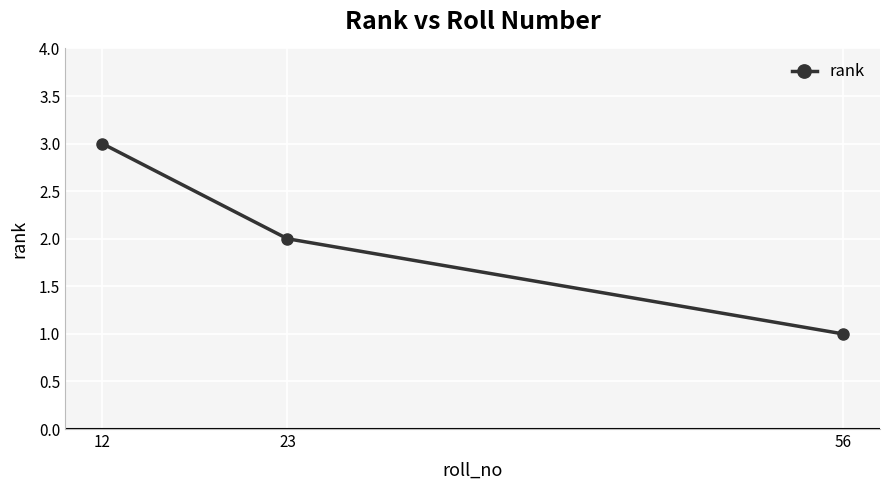

How many values are between 1 and 3?

3